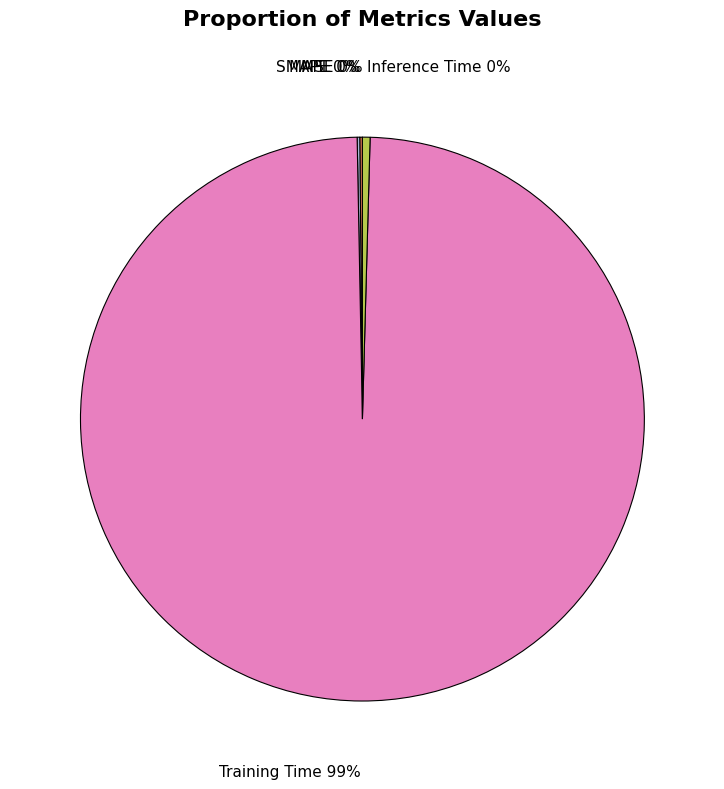

Does any single category account for the majority?

Yes